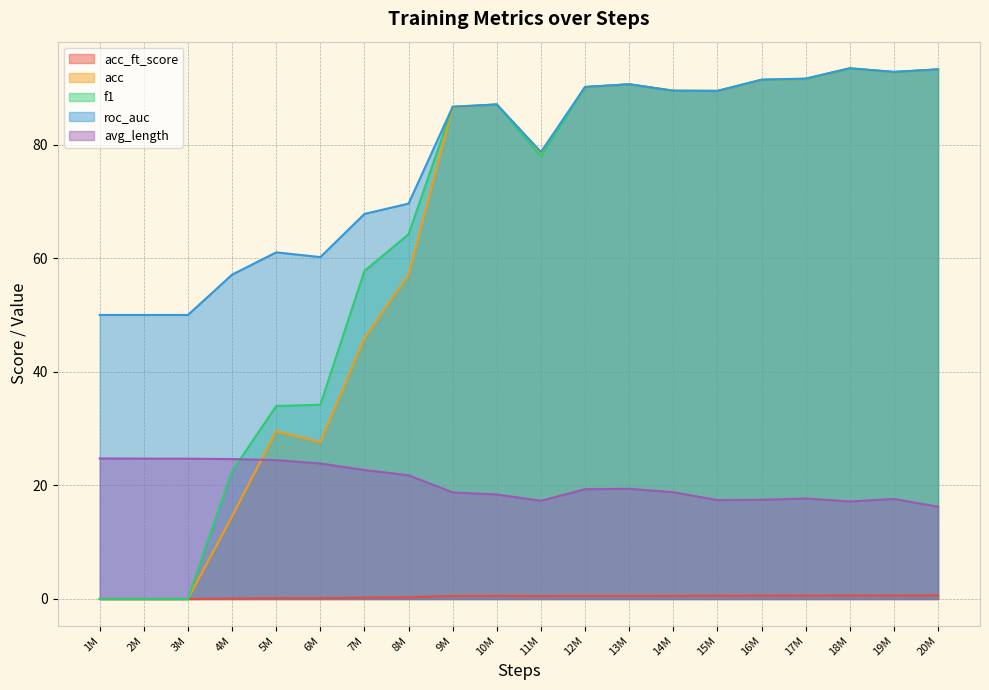

What is the minimum value for avg_length?

16.2